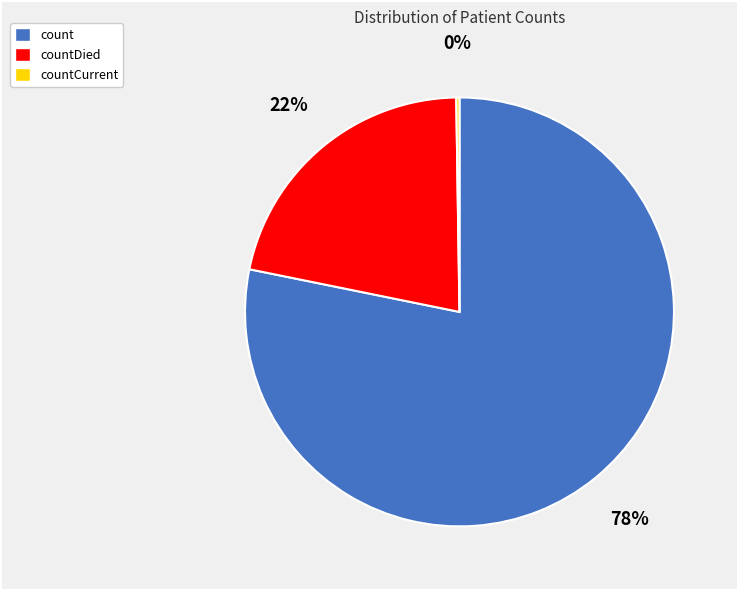

The count slice represents 78% of the pie. True or false?

True